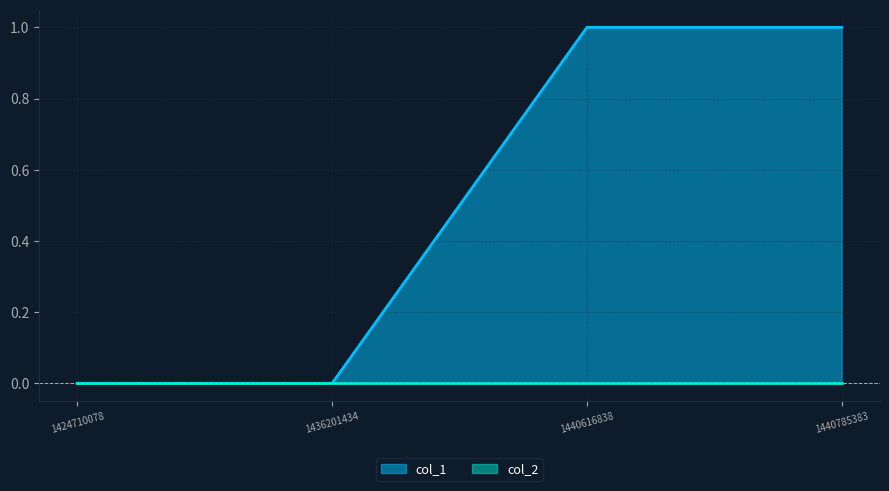

At which label is the value closest to 0?

1424710078